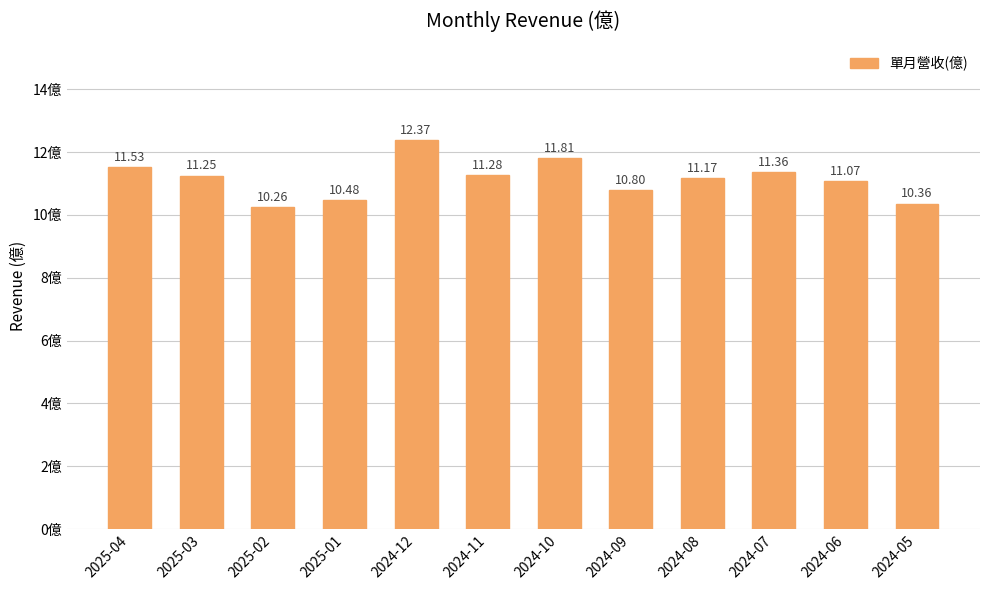

Rank the categories by value from highest to lowest.

2024-12, 2024-10, 2025-04, 2024-07, 2024-11, 2025-03, 2024-08, 2024-06, 2024-09, 2025-01, 2024-05, 2025-02